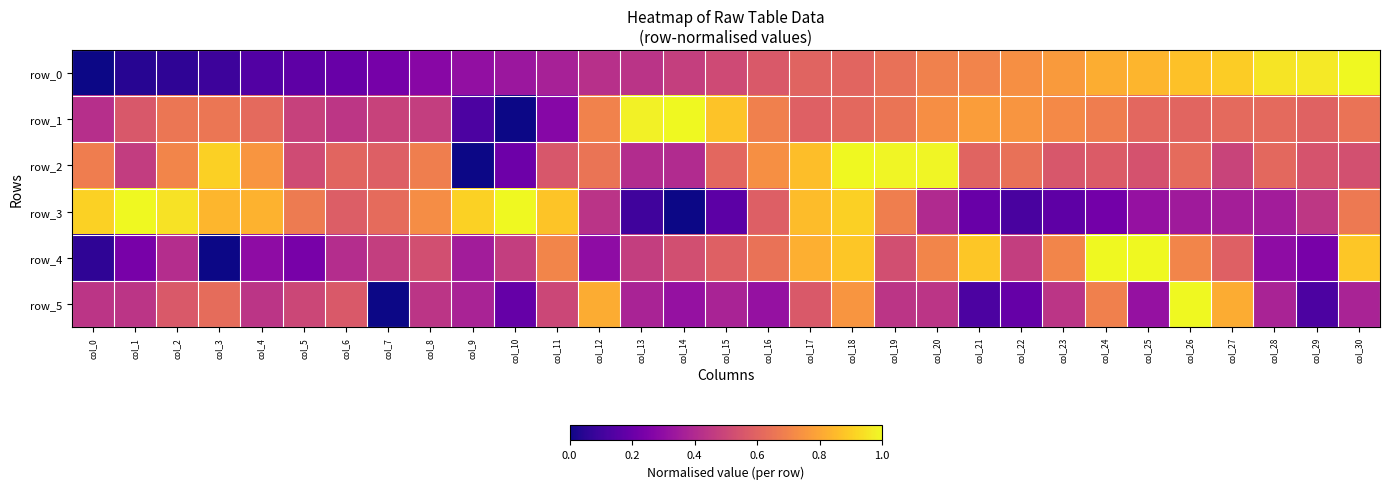

What is the spread (max minus min) of values at col_22?

0.6